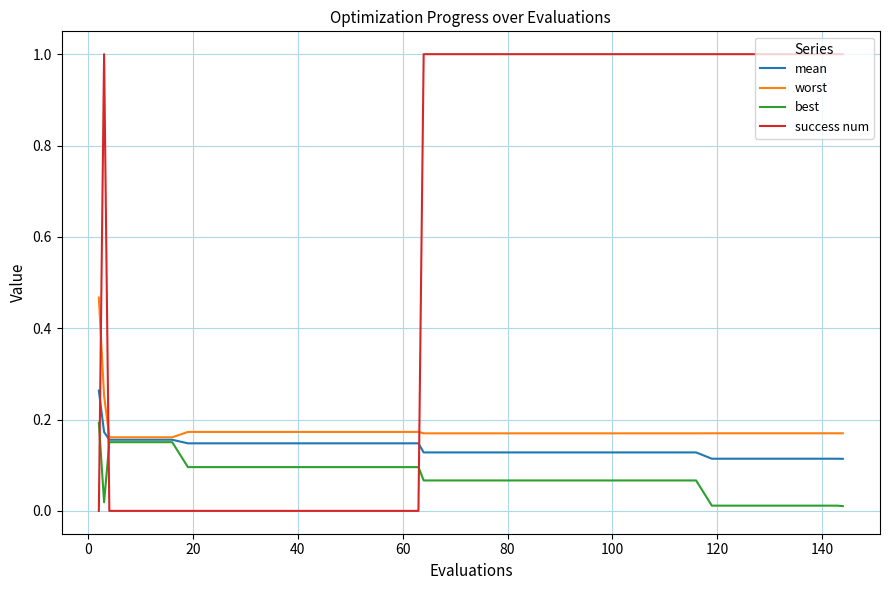

Which series ends up on top after the final intersection of success num and mean?

success num